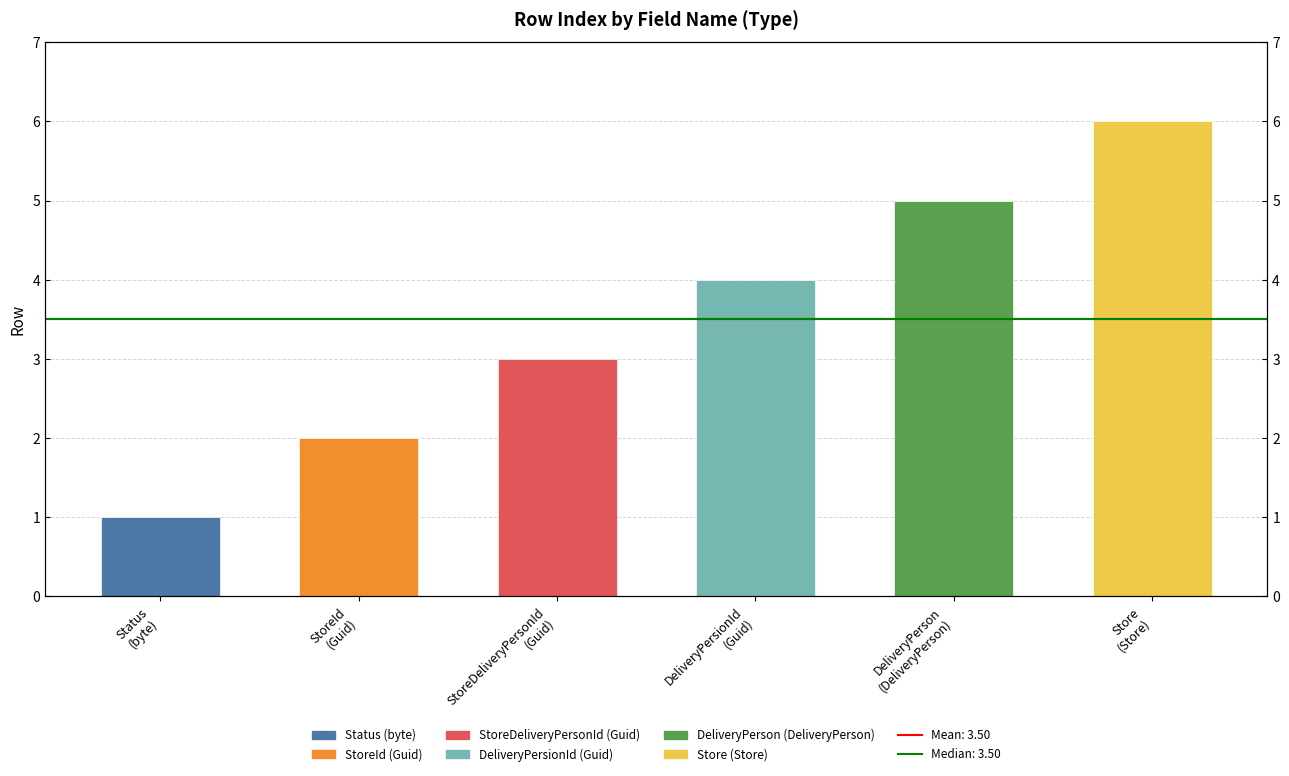

What is the sum of all values?

21